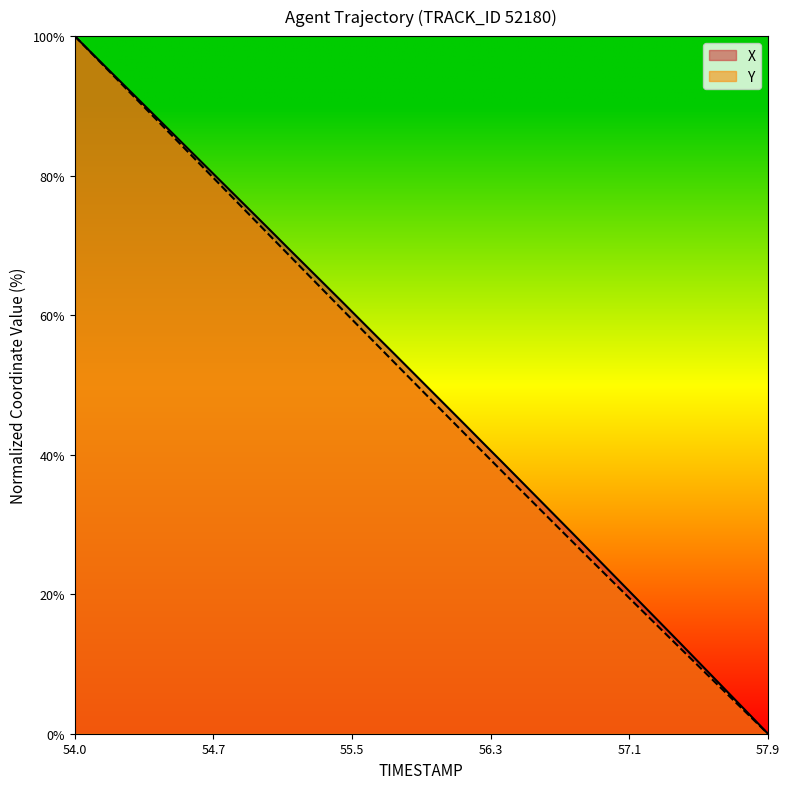

Rank the series by their maximum value, from highest to lowest.

X, Y